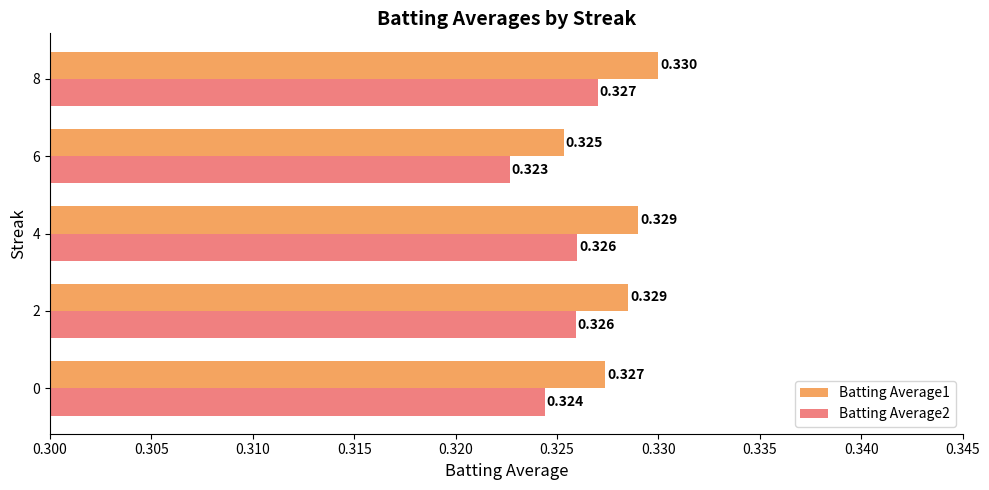

Is the value of Batting Average1 at 2 greater than the value of Batting Average2 at 2?

Yes